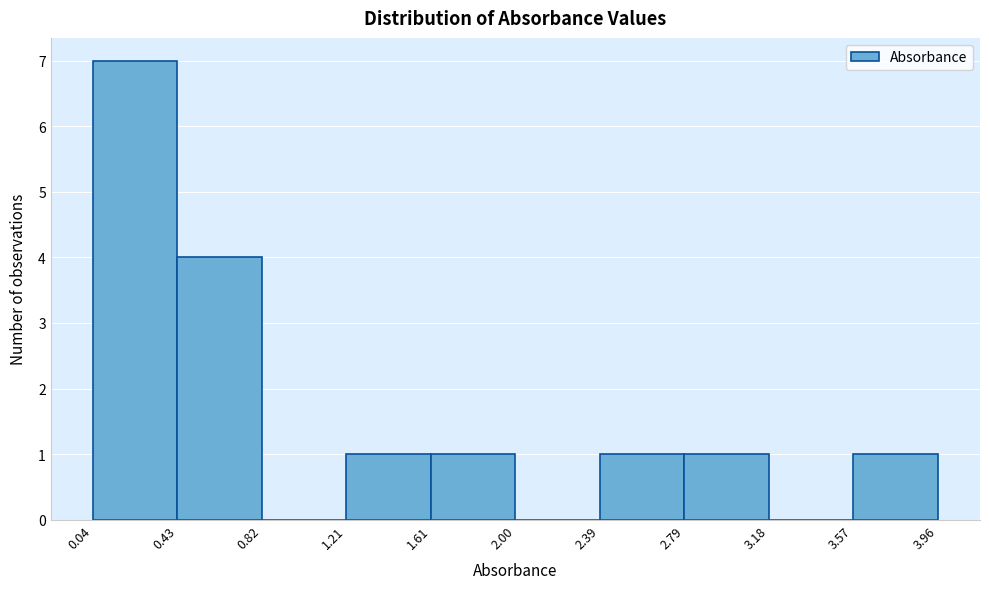

What is the height of the bar covering 1.61 to 2.00 on the x-axis? The values are not printed on the chart, so give them approximately, as read against the axis.

1